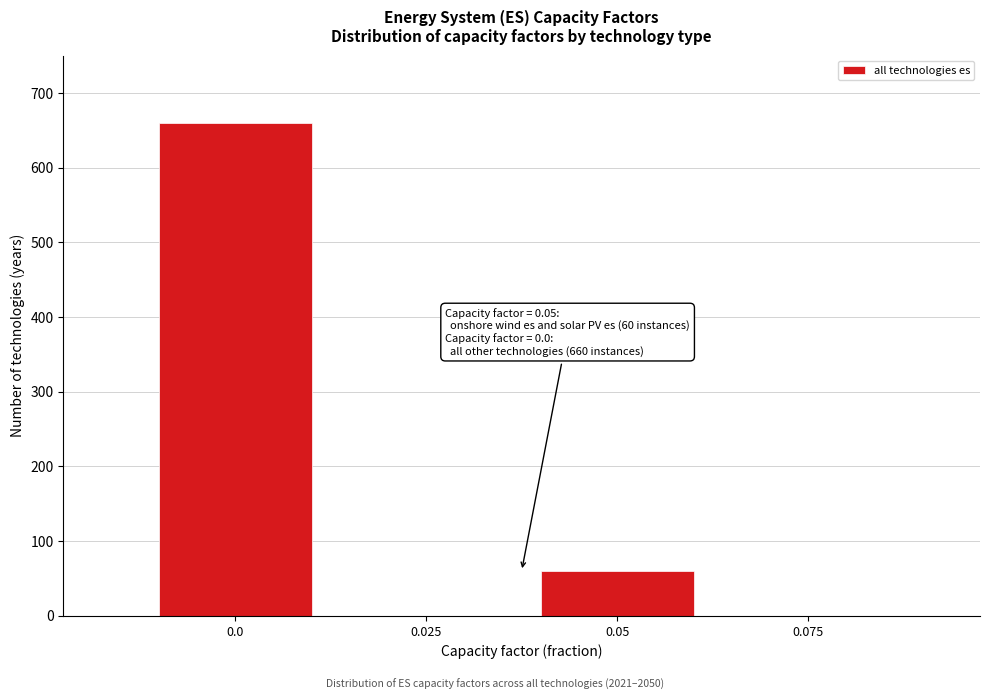

Reading left to right, extract all data points from this chart.

0.0=660	0.025=0	0.05=60	0.075=0